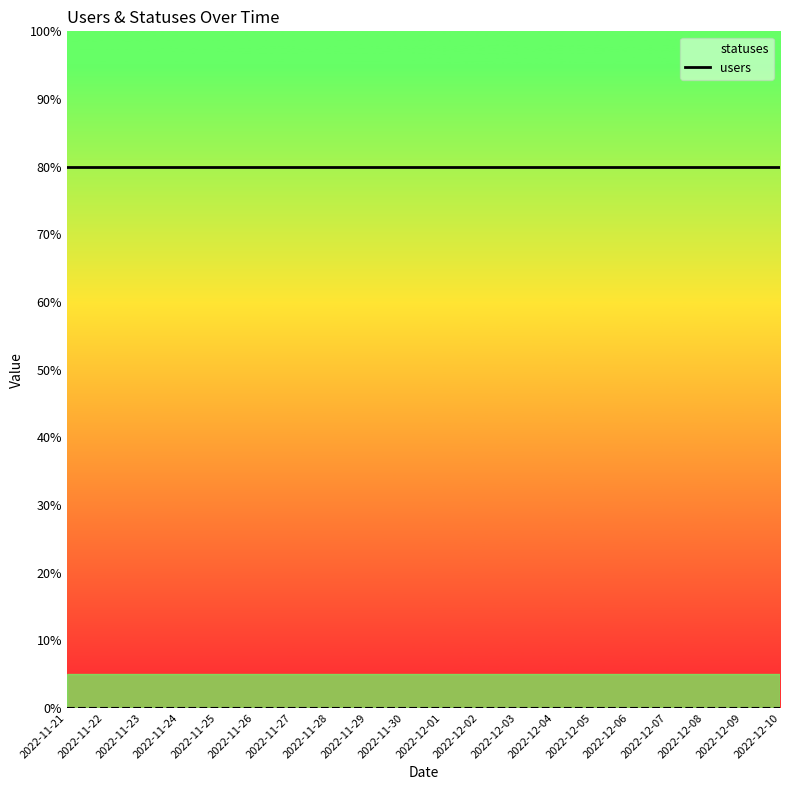

True or false: users_line and statuses_line cross at least once.

False